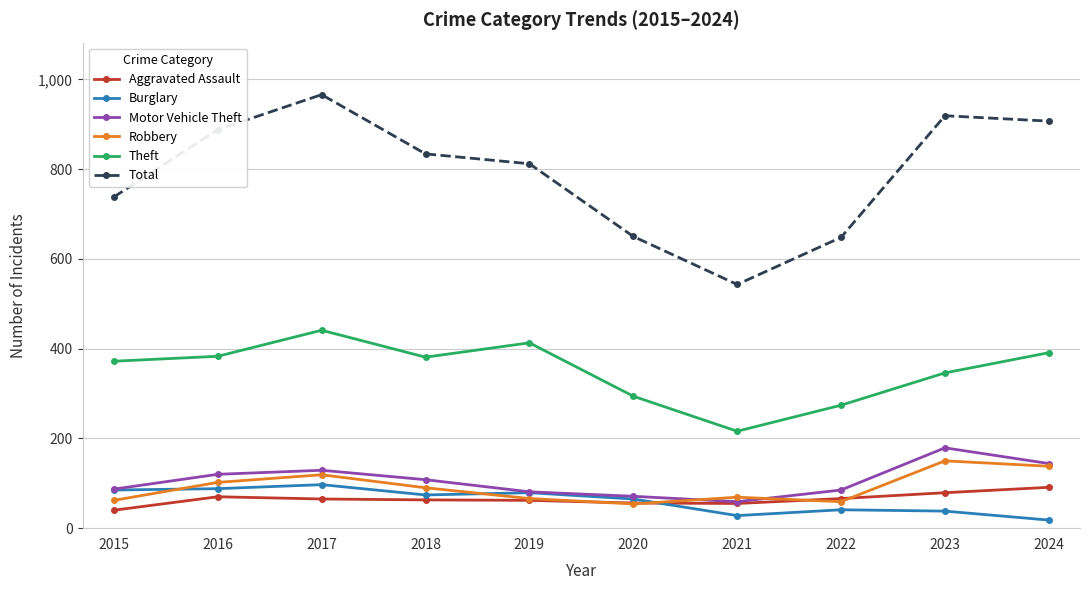

At which category is the sum across all series the highest?

2017